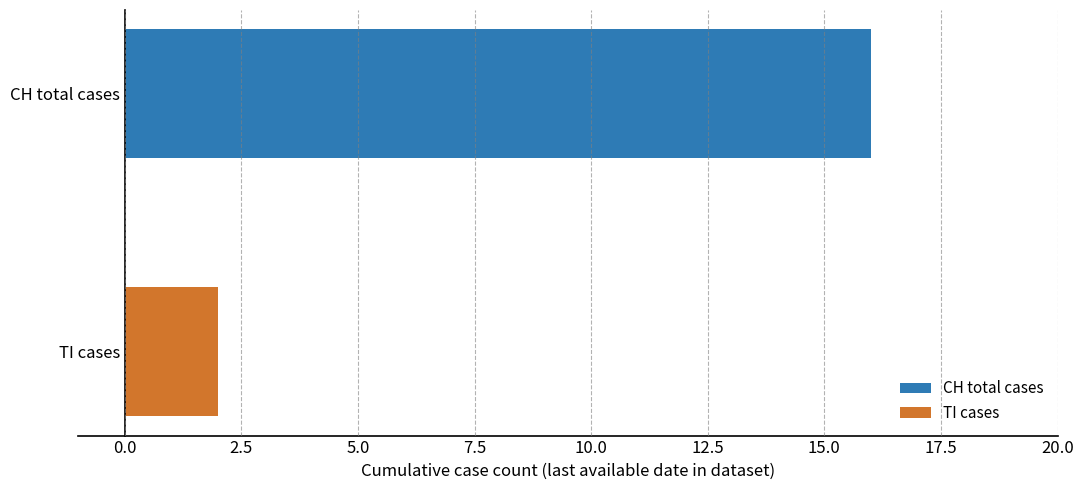

What is the minimum value for CH total cases?

16